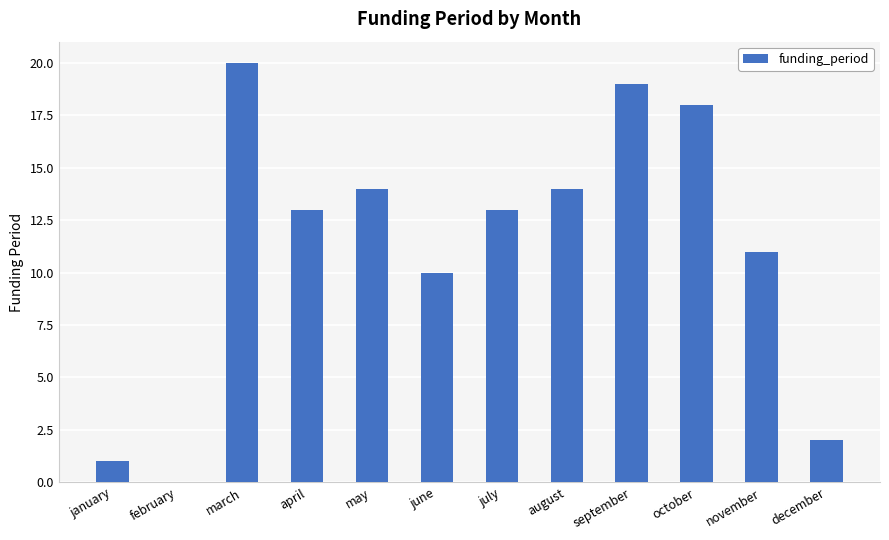

What is the greatest value displayed?

20